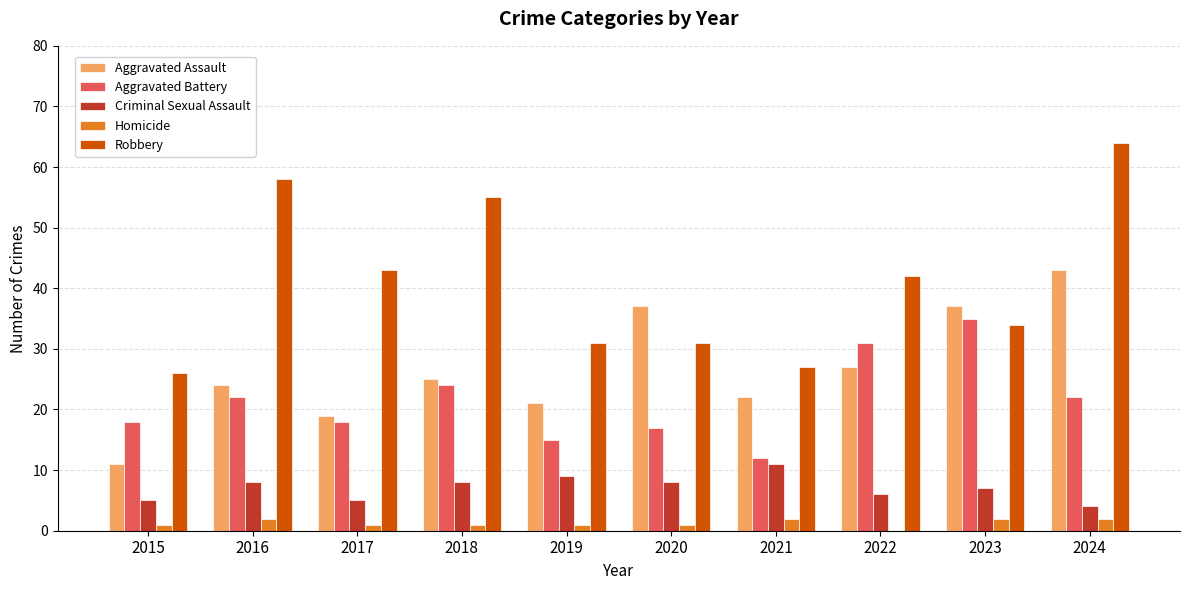

What are all the series names shown in the legend?

Aggravated Assault, Aggravated Battery, Criminal Sexual Assault, Homicide, Robbery